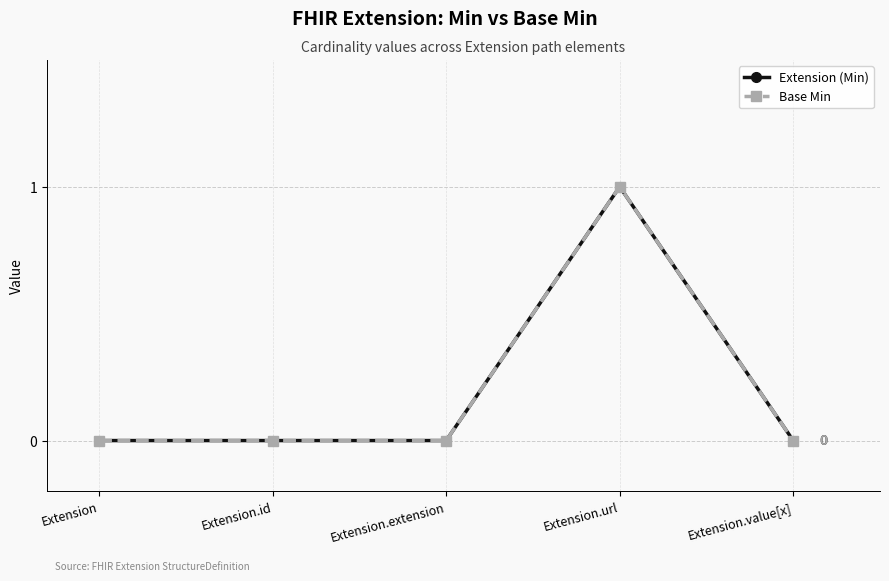

Where is Extension (Min) nearest to the value 0?

Extension